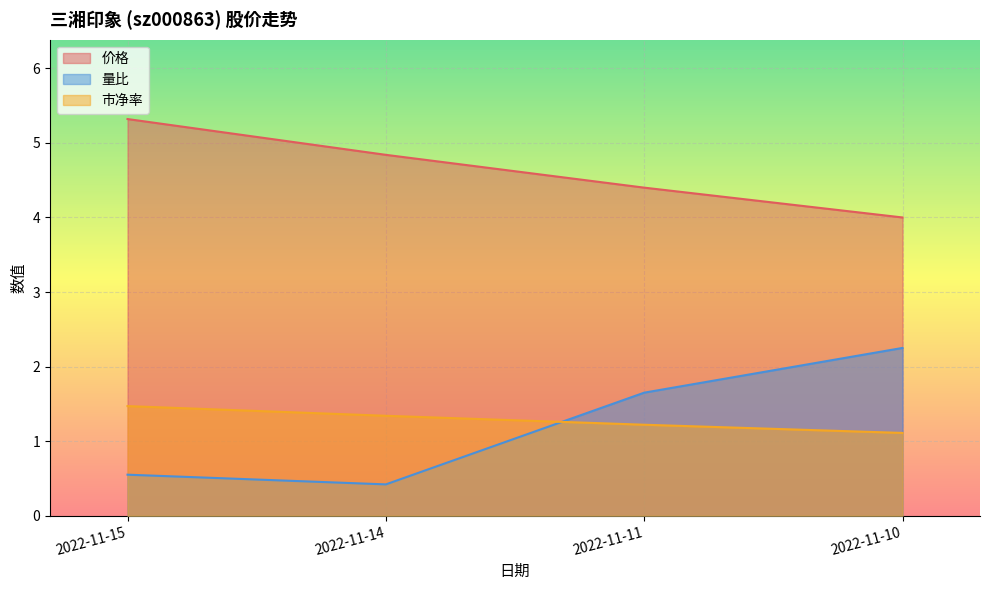

What are all the series names shown in the legend?

价格, 量比, 市净率